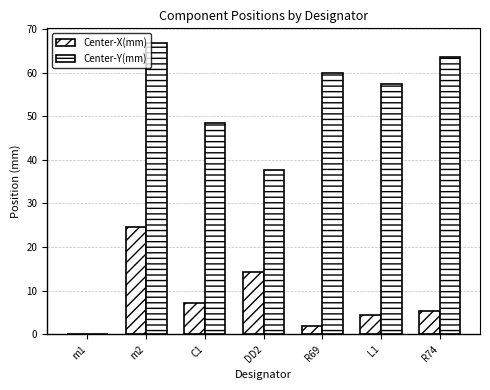

Count the number of categories in the chart.

7